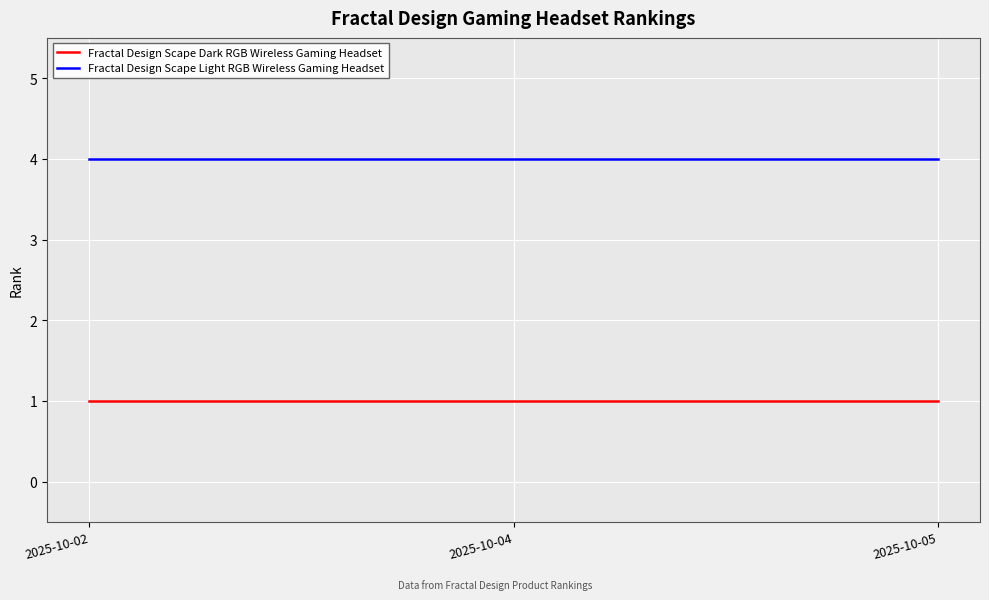

What is the highest value of the Fractal Design Scape Light RGB Wireless Gaming Headset series?

4